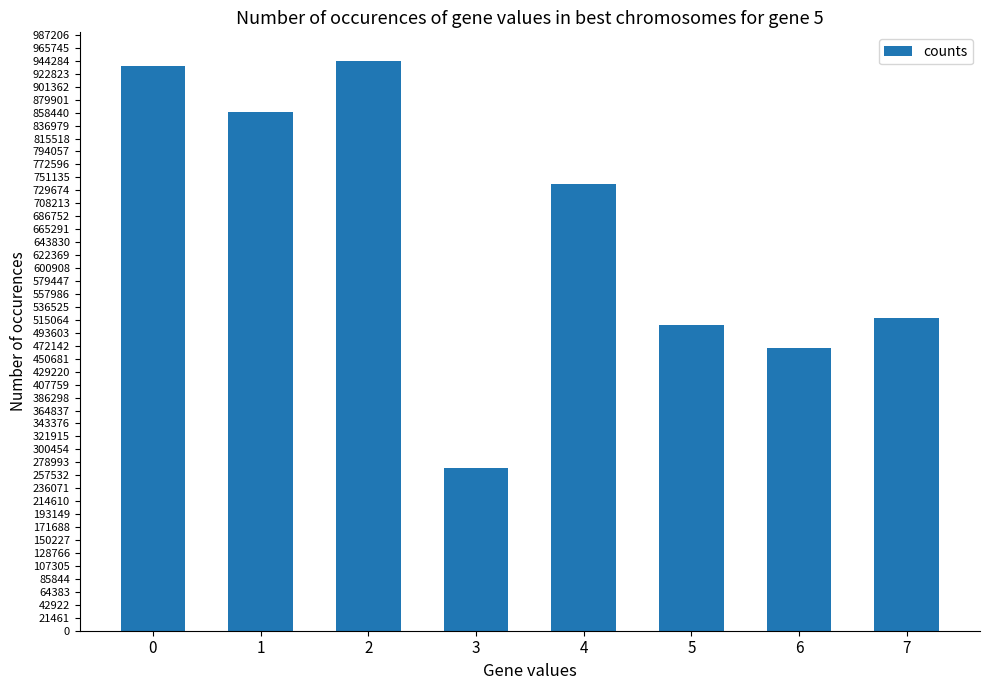

Reading left to right, list all the values displayed in this chart.

936245	858753	944285	268811	740336	507054	468162	518784